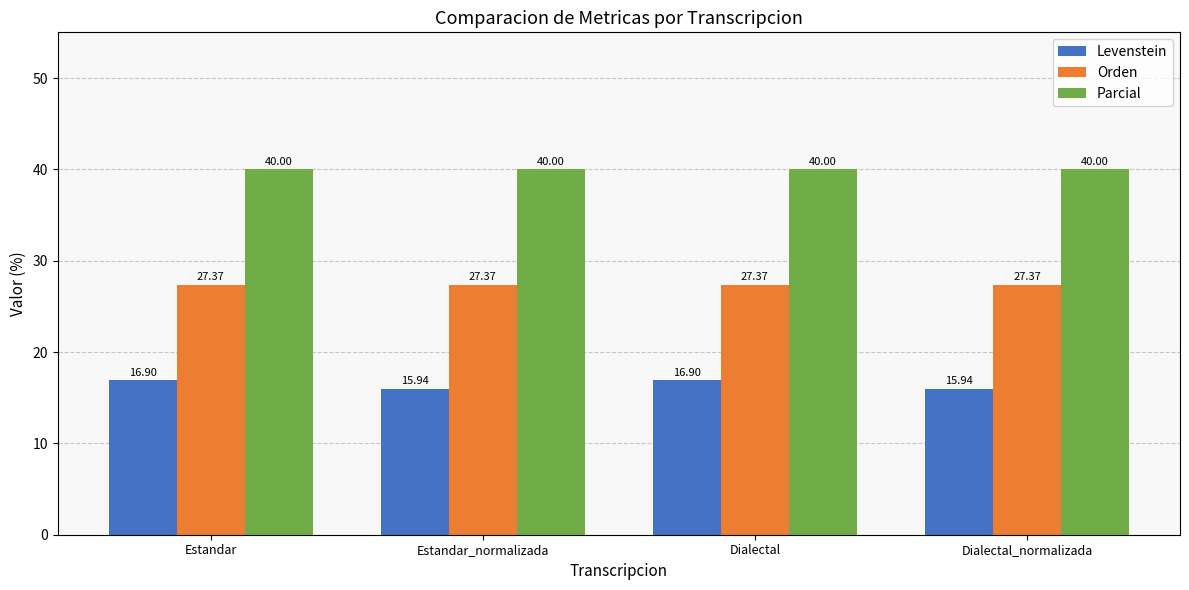

What is the label of the 4th bar from the left?

Dialectal_normalizada